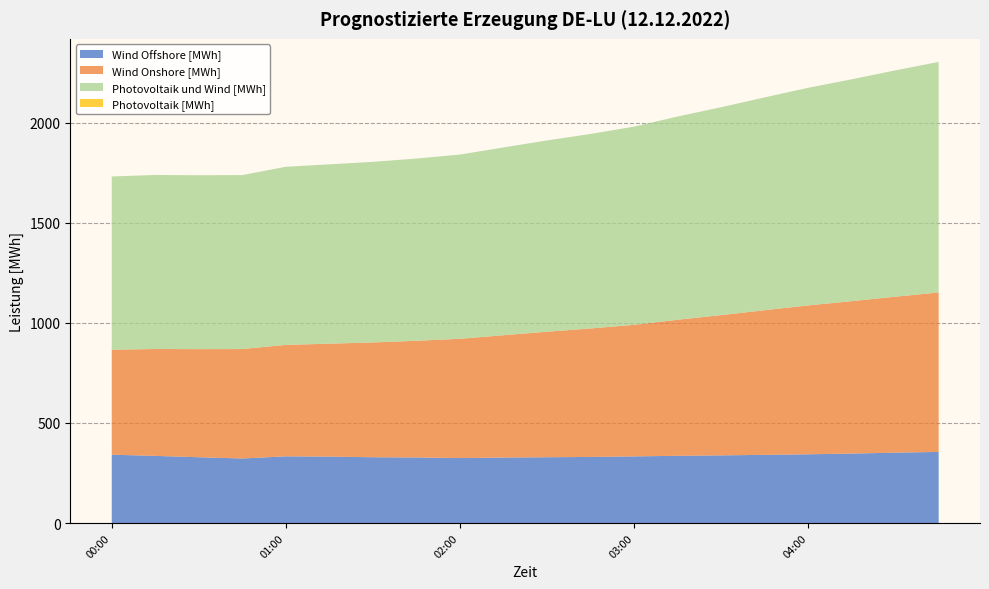

Reading left to right, list all the values displayed in this chart.

Wind Offshore [MWh]: 341.5	335.5	328.8	322.5	333.2	331.8	328.8	327.5	324.8	327.2	328.8	330.2	333.0	336.0	338.0	340.8	343.5	347.0	351.8	355.2
Wind Onshore [MWh]: 524.5	534.2	540.2	547.0	557.0	564.5	573.8	583.2	596.0	611.2	627.2	642.0	657.5	679.8	701.0	722.8	744.0	761.8	779.2	797.0
Photovoltaik und Wind [MWh]: 866.0	869.8	869.0	869.5	890.2	896.2	902.5	910.8	920.8	938.5	956.0	972.2	990.5	1015.8	1039.0	1063.5	1087.5	1108.8	1131.0	1152.2
Photovoltaik [MWh]: 0.0	0.0	0.0	0.0	0.0	0.0	0.0	0.0	0.0	0.0	0.0	0.0	0.0	0.0	0.0	0.0	0.0	0.0	0.0	0.0